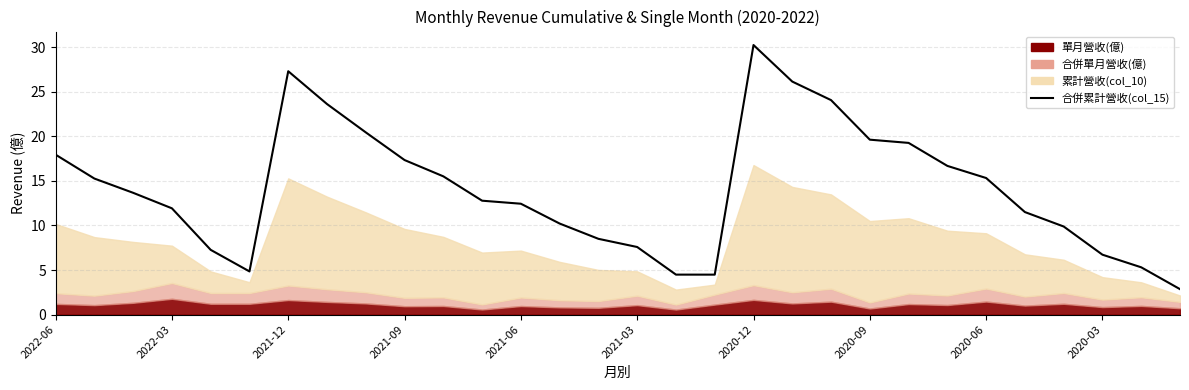

What position from the left is 2021-09?

10